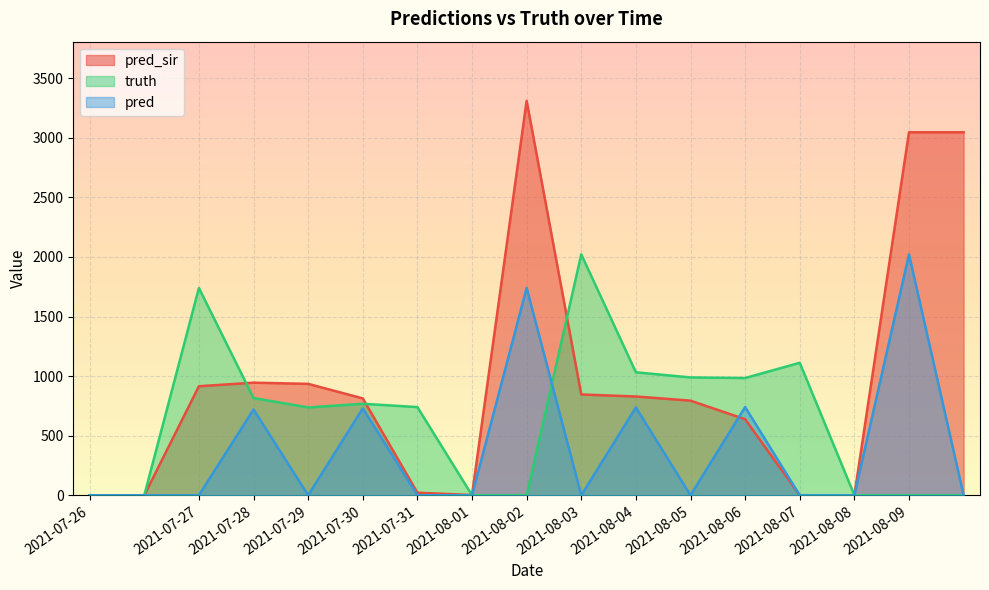

Between 2021-07-29 and 2021-08-04, which is larger?

2021-07-29